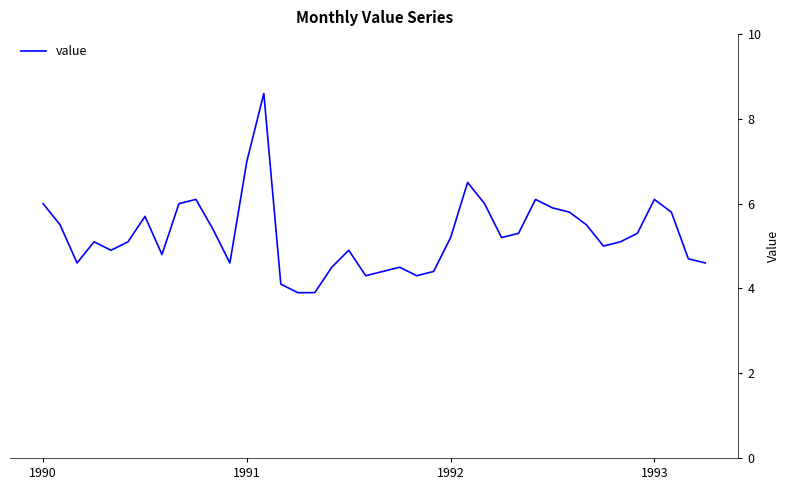

What is the greatest value displayed?

8.6